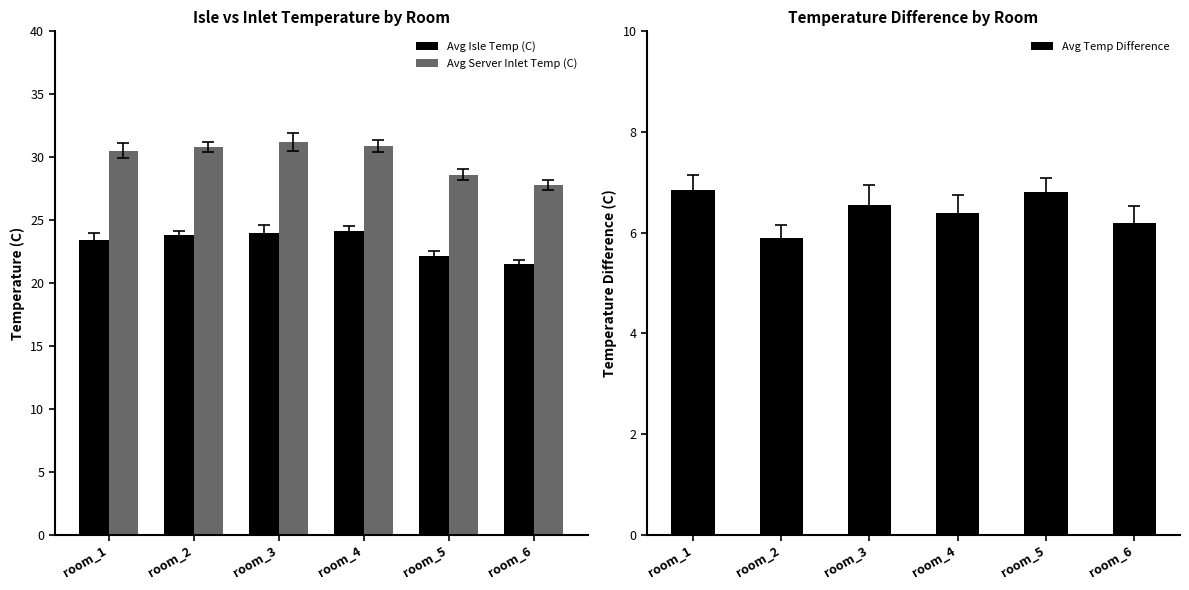

Reading right to left, what are all the values shown in this chart?

Avg Isle Temp (C): 21.5	22.1	24.1	23.9	23.8	23.4
Avg Server Inlet Temp (C): 27.8	28.6	30.9	31.2	30.8	30.5
Avg Temp Difference: 6.2	6.8	6.4	6.5	5.9	6.8